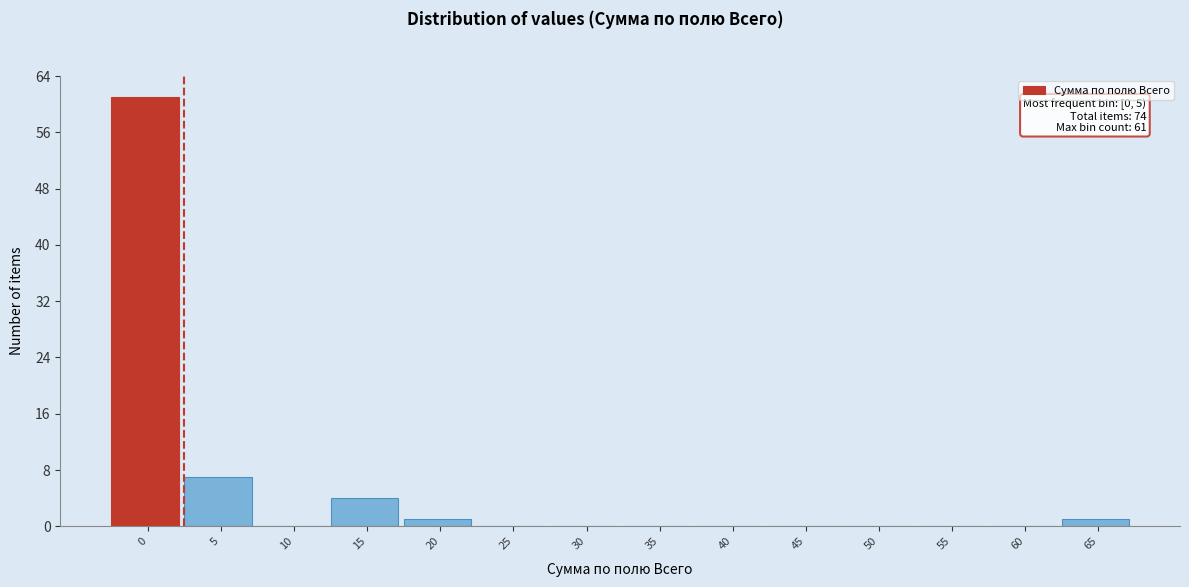

Reading right to left, extract all data points from this chart.

65=1	60=0	55=0	50=0	45=0	40=0	35=0	30=0	25=0	20=1	15=4	10=0	5=7	0=61